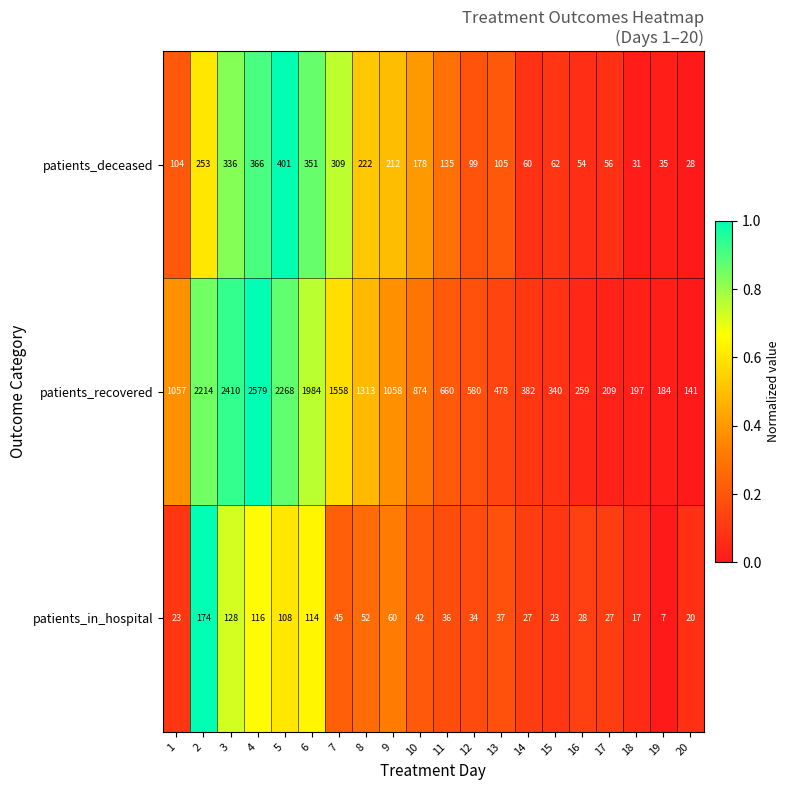

Which series has the widest spread of values?

patients_recovered